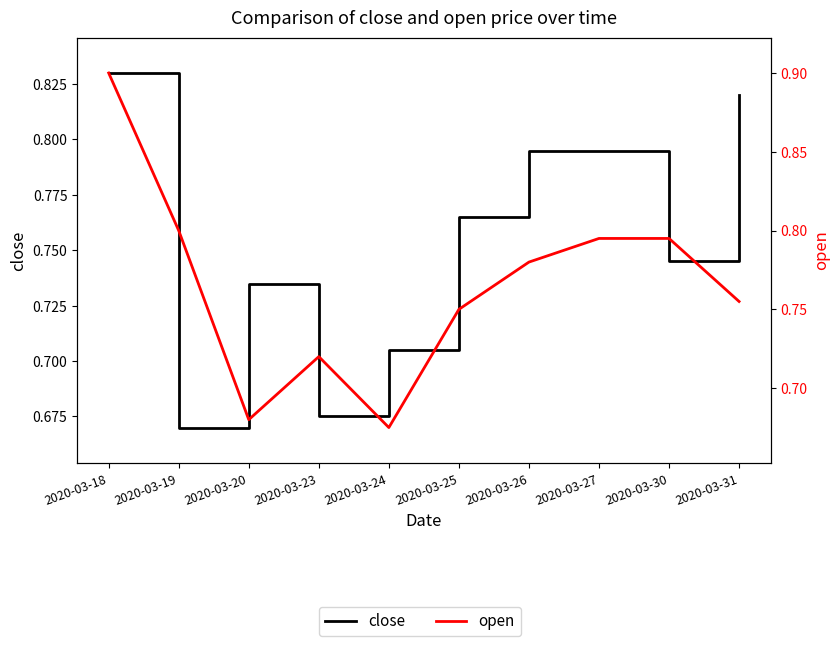

Reading right to left, list all the values displayed in this chart.

close: 2020-03-31=0.8	2020-03-30=0.7	2020-03-27=0.8	2020-03-26=0.8	2020-03-25=0.8	2020-03-24=0.7	2020-03-23=0.7	2020-03-20=0.7	2020-03-19=0.7	2020-03-18=0.8
open: 2020-03-31=0.8	2020-03-30=0.8	2020-03-27=0.8	2020-03-26=0.8	2020-03-25=0.8	2020-03-24=0.7	2020-03-23=0.7	2020-03-20=0.7	2020-03-19=0.8	2020-03-18=0.9